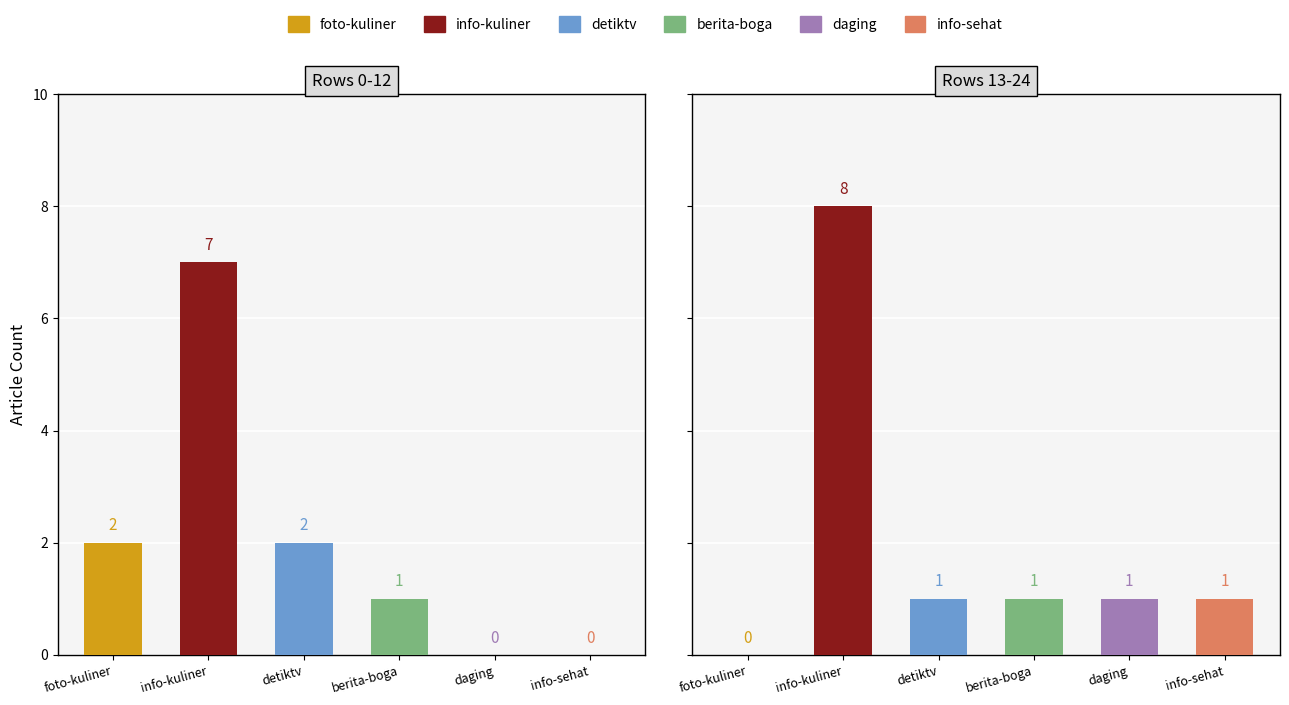

Count the Panel 1 (rows 0-12) values in the range 0 to 2.

5